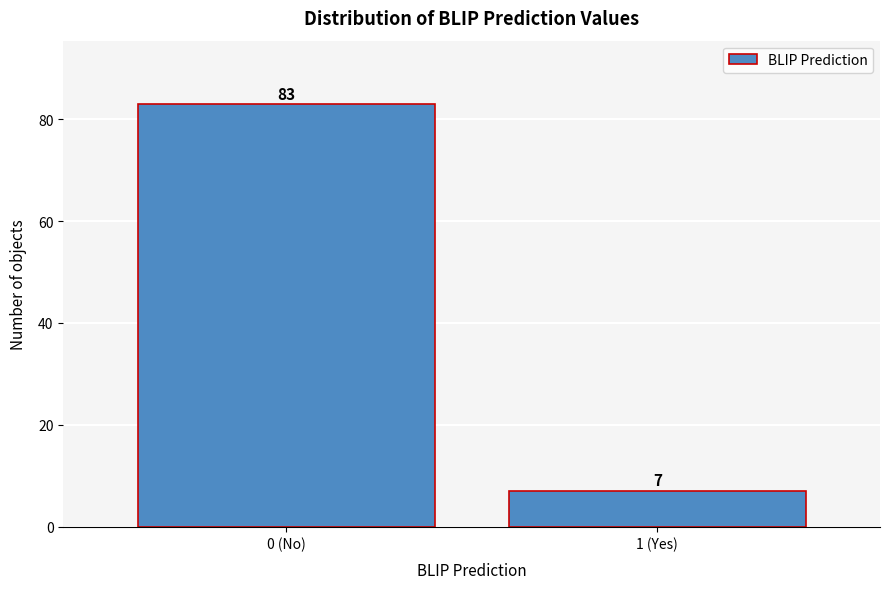

Reading right to left, transcribe all the data shown in this chart.

1 (Yes)=7	0 (No)=83